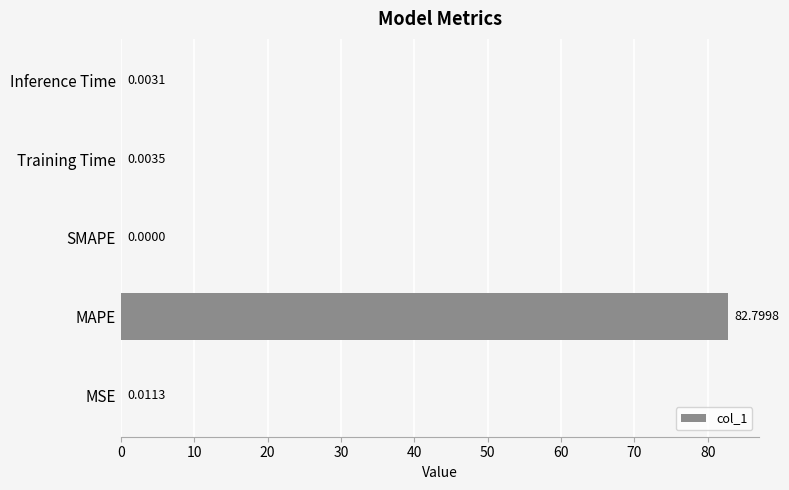

What is the sum of all values?

82.8